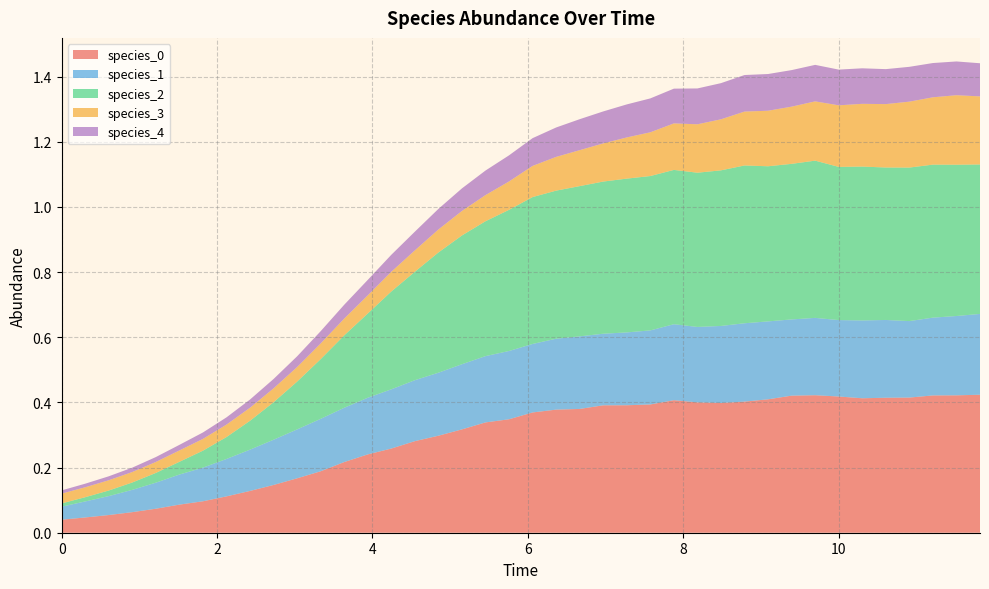

Reading right to left, transcribe all the data shown in this chart.

species_0: 0.4	0.4	0.4	0.4	0.4	0.4	0.4	0.4	0.4	0.4	0.4	0.4	0.4	0.4	0.4	0.4	0.4	0.4	0.4	0.4	0.3	0.3	0.3	0.3	0.3	0.3	0.2	0.2	0.2	0.2	0.1	0.1	0.1	0.1	0.1	0.1	0.1	0.1	0.0	0.0
species_1: 0.2	0.2	0.2	0.2	0.2	0.2	0.2	0.2	0.2	0.2	0.2	0.2	0.2	0.2	0.2	0.2	0.2	0.2	0.2	0.2	0.2	0.2	0.2	0.2	0.2	0.2	0.2	0.2	0.2	0.2	0.1	0.1	0.1	0.1	0.1	0.1	0.1	0.1	0.0	0.0
species_2: 0.5	0.5	0.5	0.5	0.5	0.5	0.5	0.5	0.5	0.5	0.5	0.5	0.5	0.5	0.5	0.5	0.5	0.5	0.5	0.5	0.4	0.4	0.4	0.4	0.3	0.3	0.3	0.2	0.2	0.1	0.1	0.1	0.1	0.1	0.0	0.0	0.0	0.0	0.0	0.0
species_3: 0.2	0.2	0.2	0.2	0.2	0.2	0.2	0.2	0.2	0.2	0.2	0.2	0.1	0.1	0.1	0.1	0.1	0.1	0.1	0.1	0.1	0.1	0.1	0.1	0.1	0.1	0.1	0.1	0.0	0.0	0.0	0.0	0.0	0.0	0.0	0.0	0.0	0.0	0.0	0.0
species_4: 0.1	0.1	0.1	0.1	0.1	0.1	0.1	0.1	0.1	0.1	0.1	0.1	0.1	0.1	0.1	0.1	0.1	0.1	0.1	0.1	0.1	0.1	0.1	0.1	0.1	0.1	0.0	0.0	0.0	0.0	0.0	0.0	0.0	0.0	0.0	0.0	0.0	0.0	0.0	0.0